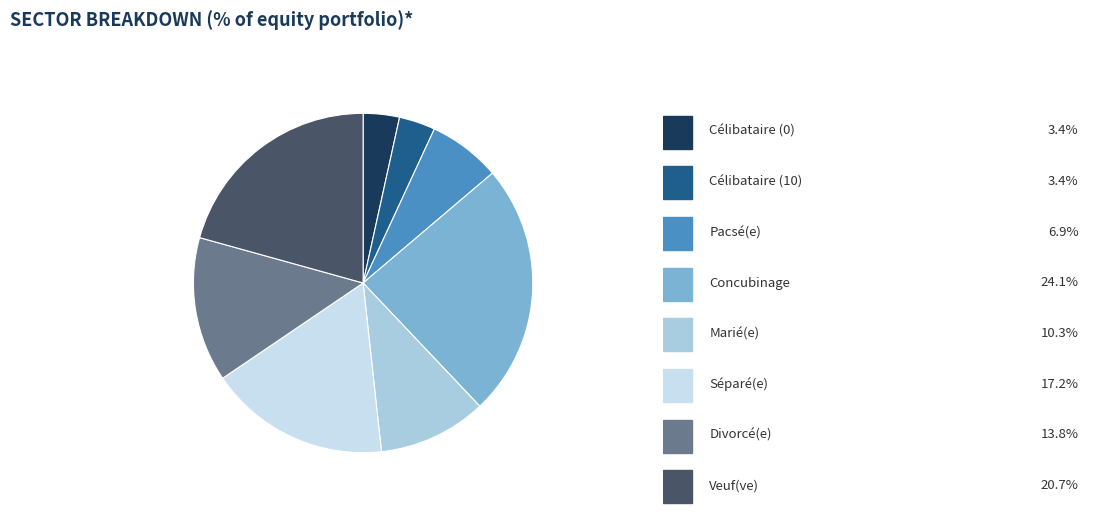

Does any single category account for the majority?

No